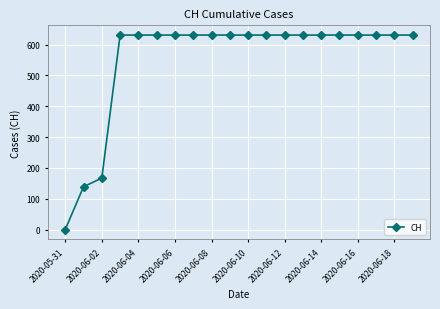

What is the greatest value displayed?

631